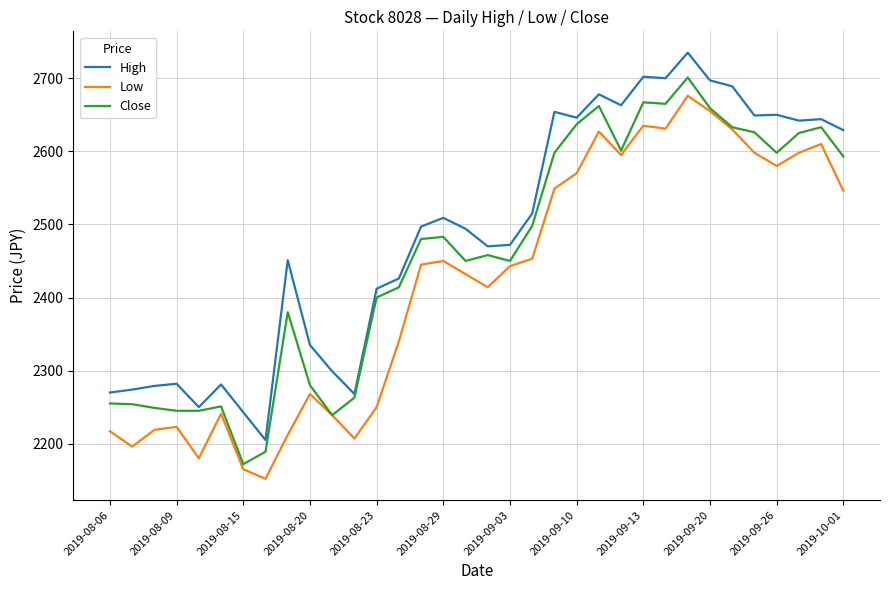

Does the chart have visible grid lines?

Yes